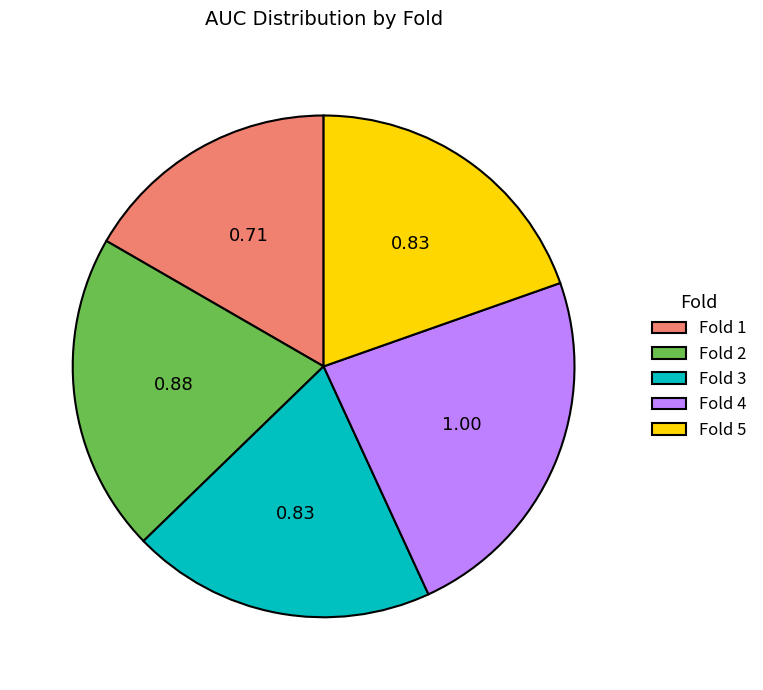

Count the number of slices in the pie.

5